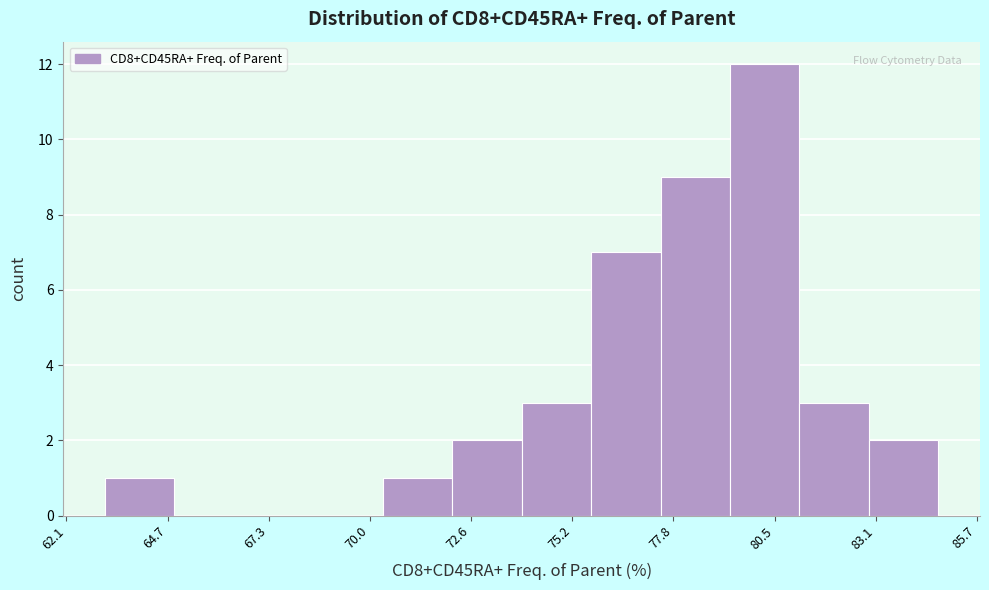

Read against the x-axis, roughly where is the centre of the tallest bar?

80.0